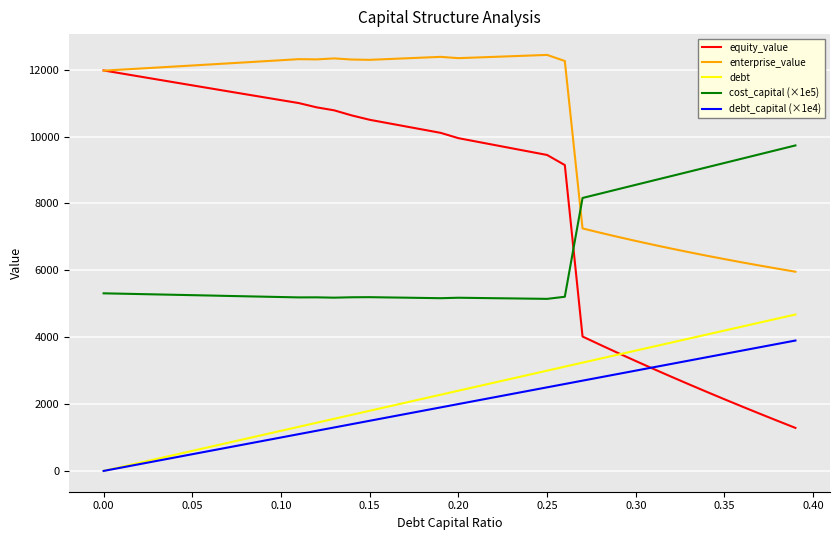

True or false: cost_capital (×1e5) and enterprise_value intersect in this chart.

True